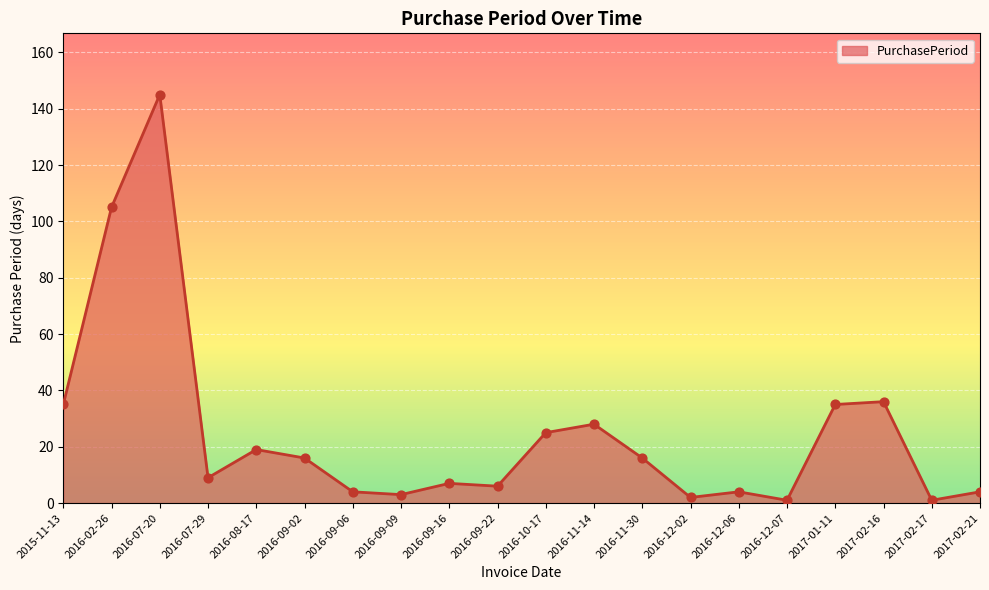

What is the change in value from 2016-09-06 to 2016-09-22?

+2